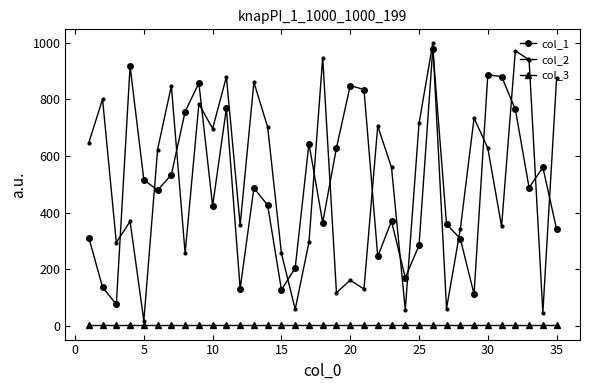

Which series ends up on top after the final intersection of col_2 and col_1?

col_2